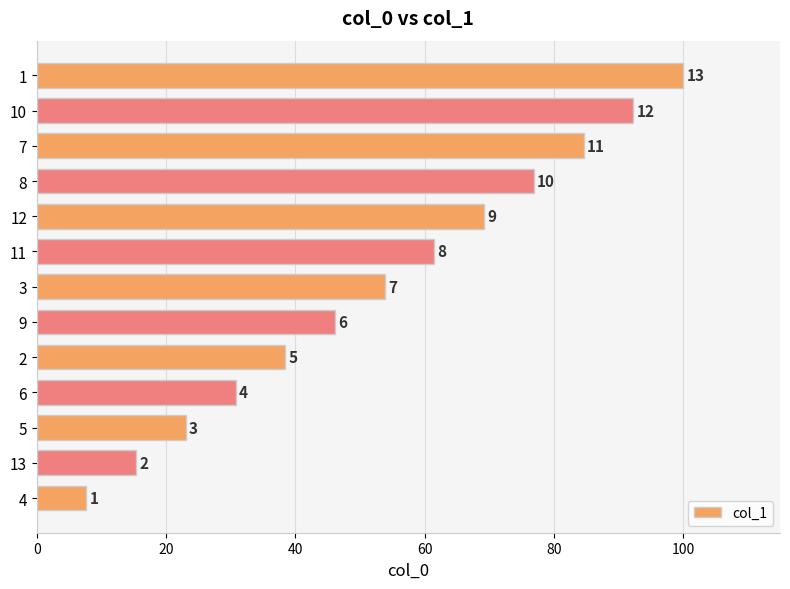

Does the chart contain any negative values?

No